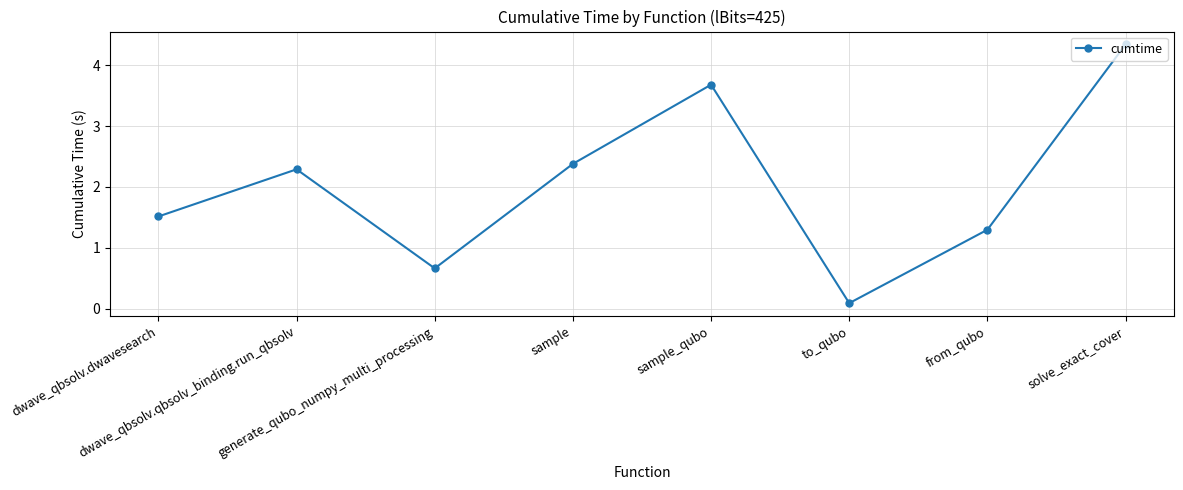

How many distinct data groups are displayed?

1